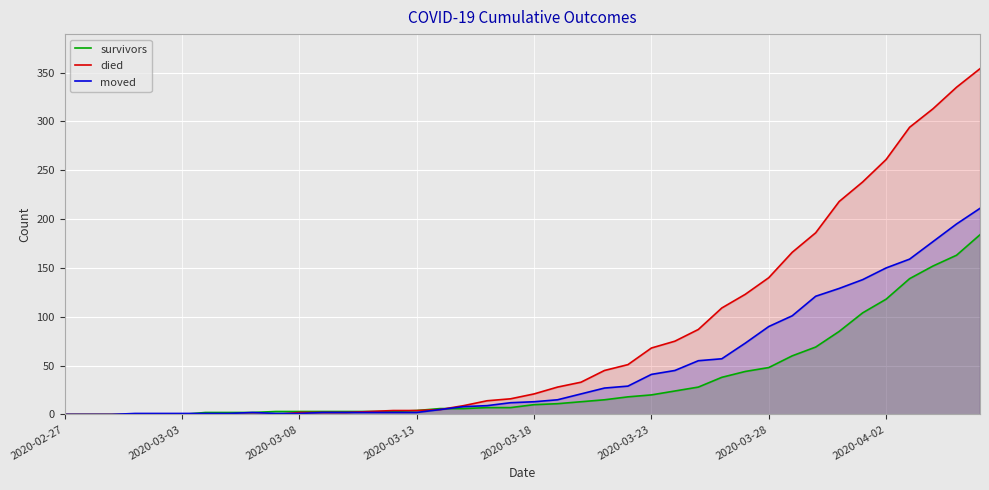

Does the chart display data point markers on the line(s)?

No